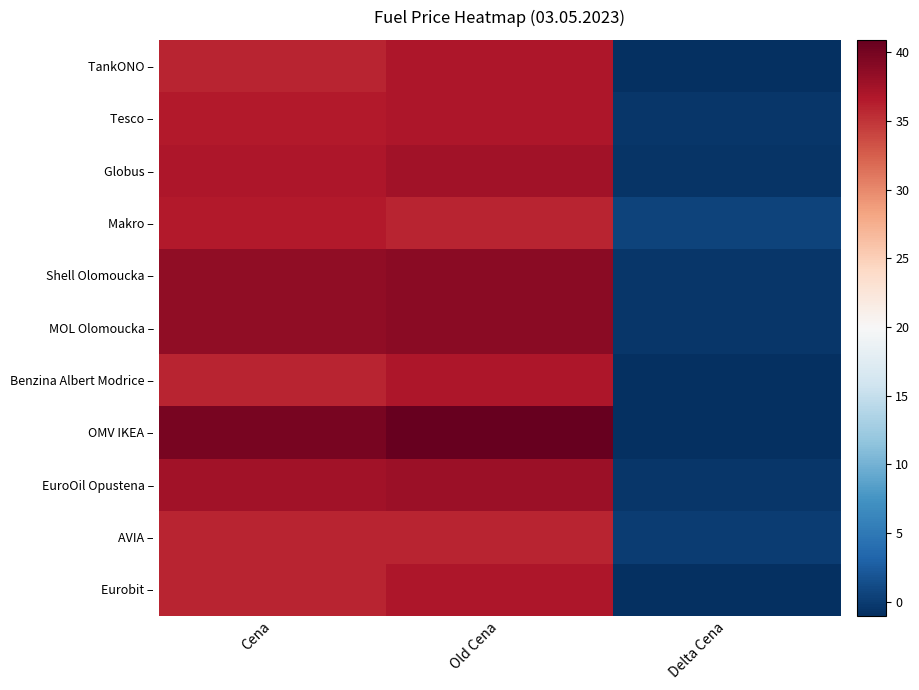

Reading left to right, list all the values displayed in this chart.

TankONO –: Cena=35.9	Old Cena=36.9	Delta Cena=-1.0
Tesco –: Cena=36.5	Old Cena=36.9	Delta Cena=-0.4
Globus –: Cena=36.9	Old Cena=37.5	Delta Cena=-0.6
Makro –: Cena=36.5	Old Cena=35.9	Delta Cena=0.6
Shell Olomoucka –: Cena=38.5	Old Cena=38.9	Delta Cena=-0.4
MOL Olomoucka –: Cena=38.5	Old Cena=38.9	Delta Cena=-0.4
Benzina Albert Modrice –: Cena=35.9	Old Cena=36.9	Delta Cena=-1.0
OMV IKEA –: Cena=39.9	Old Cena=40.9	Delta Cena=-1.0
EuroOil Opustena –: Cena=37.5	Old Cena=37.9	Delta Cena=-0.4
AVIA –: Cena=35.9	Old Cena=35.9	Delta Cena=0.0
Eurobit –: Cena=35.9	Old Cena=36.9	Delta Cena=-1.0